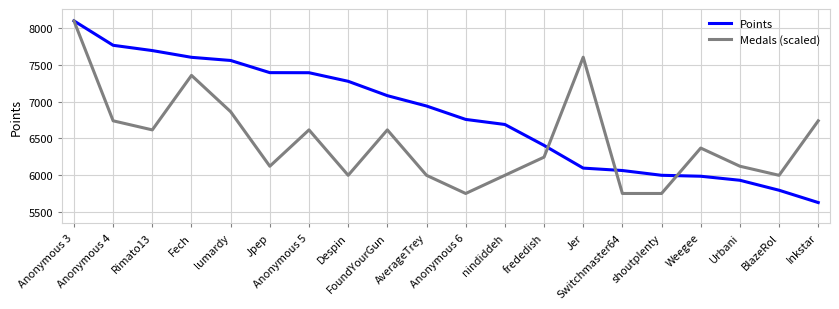

What is the maximum value for Medals (scaled)?

8100.0